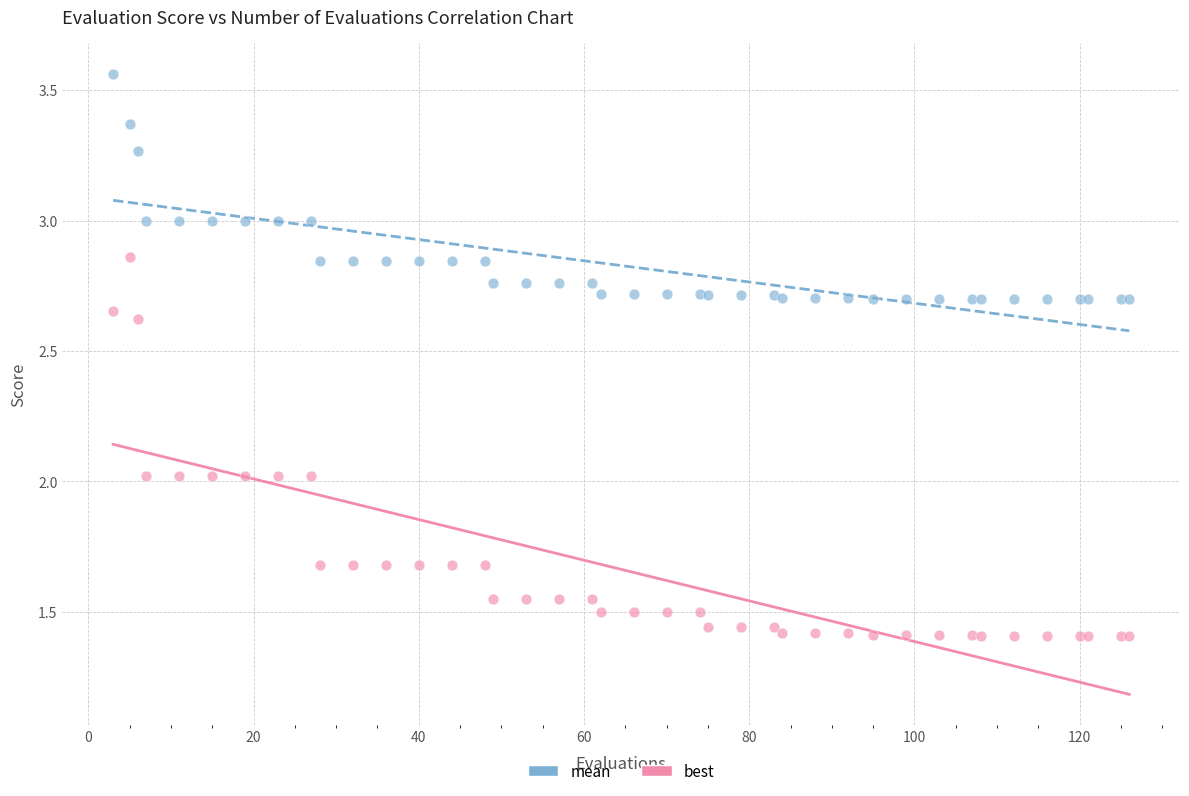

Which series reaches the minimum Y coordinate?

best